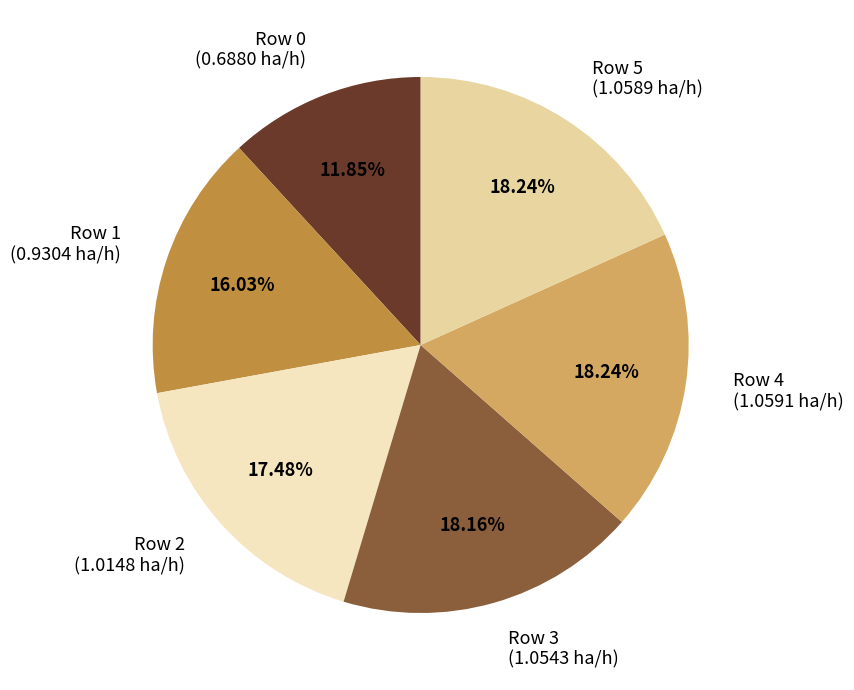

To the nearest percent, what portion does Row 5 represent?

18%